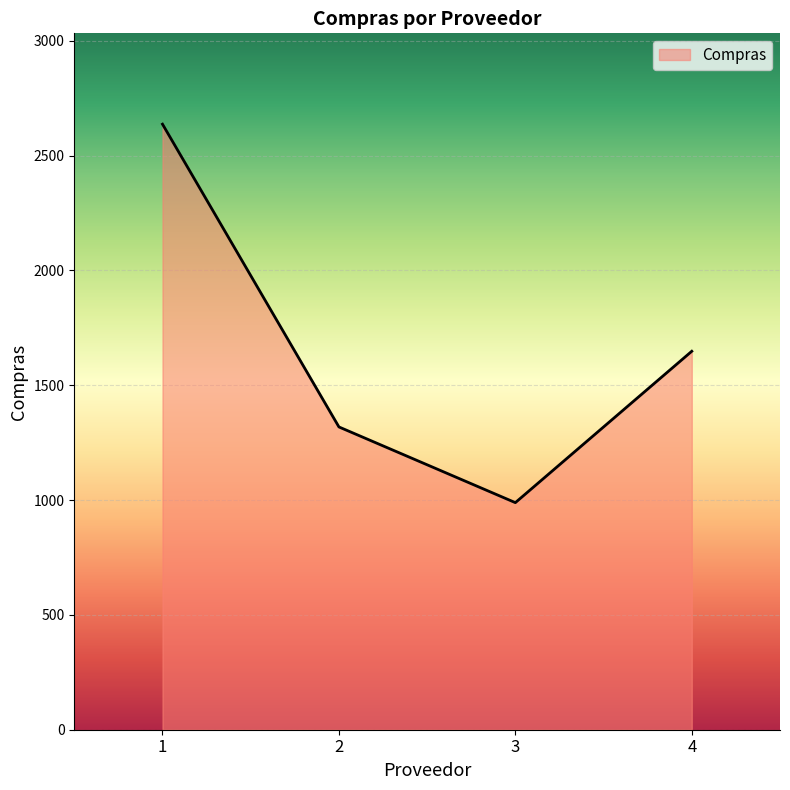

Is it true that the value at 3 is 1722.0?

False